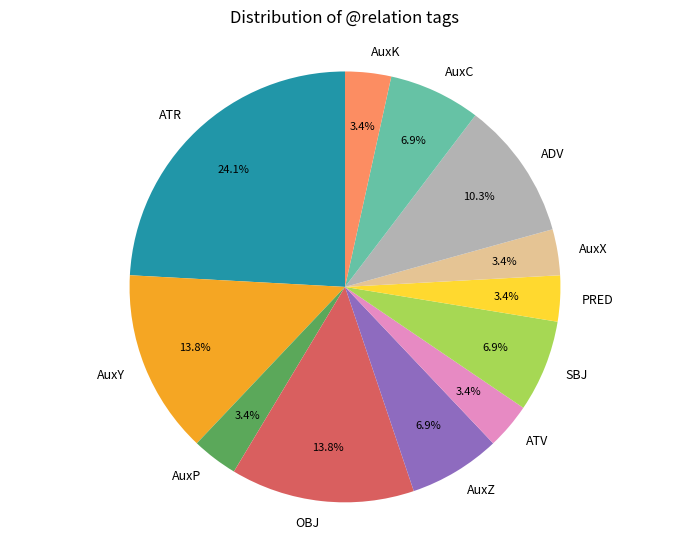

To the nearest percent, what is the difference between the PRED and ADV slice percentages?

7%